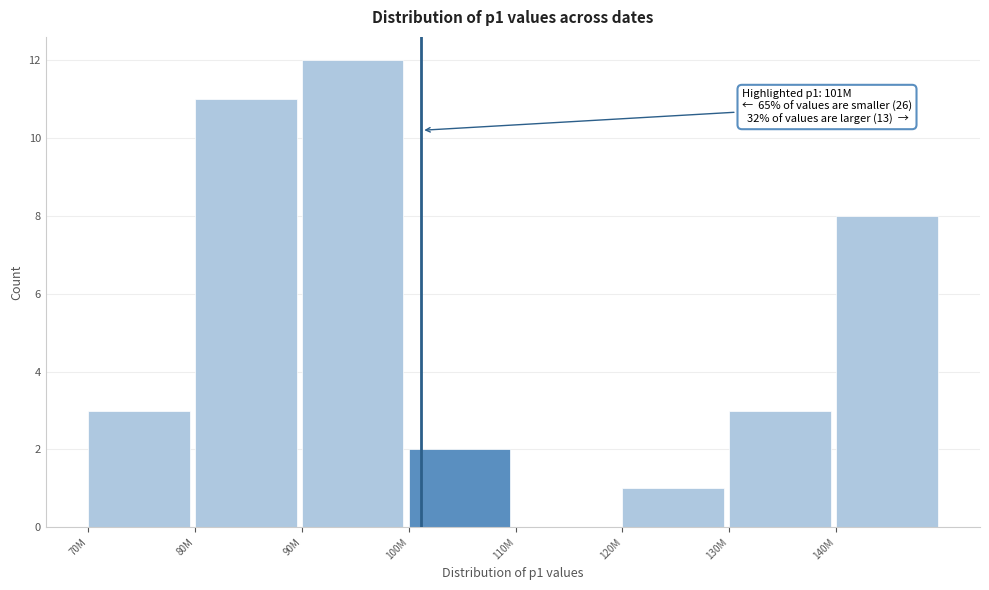

Reading left to right, transcribe all the data shown in this chart.

70M=3	80M=11	90M=12	100M=2	110M=0	120M=1	130M=3	140M=8